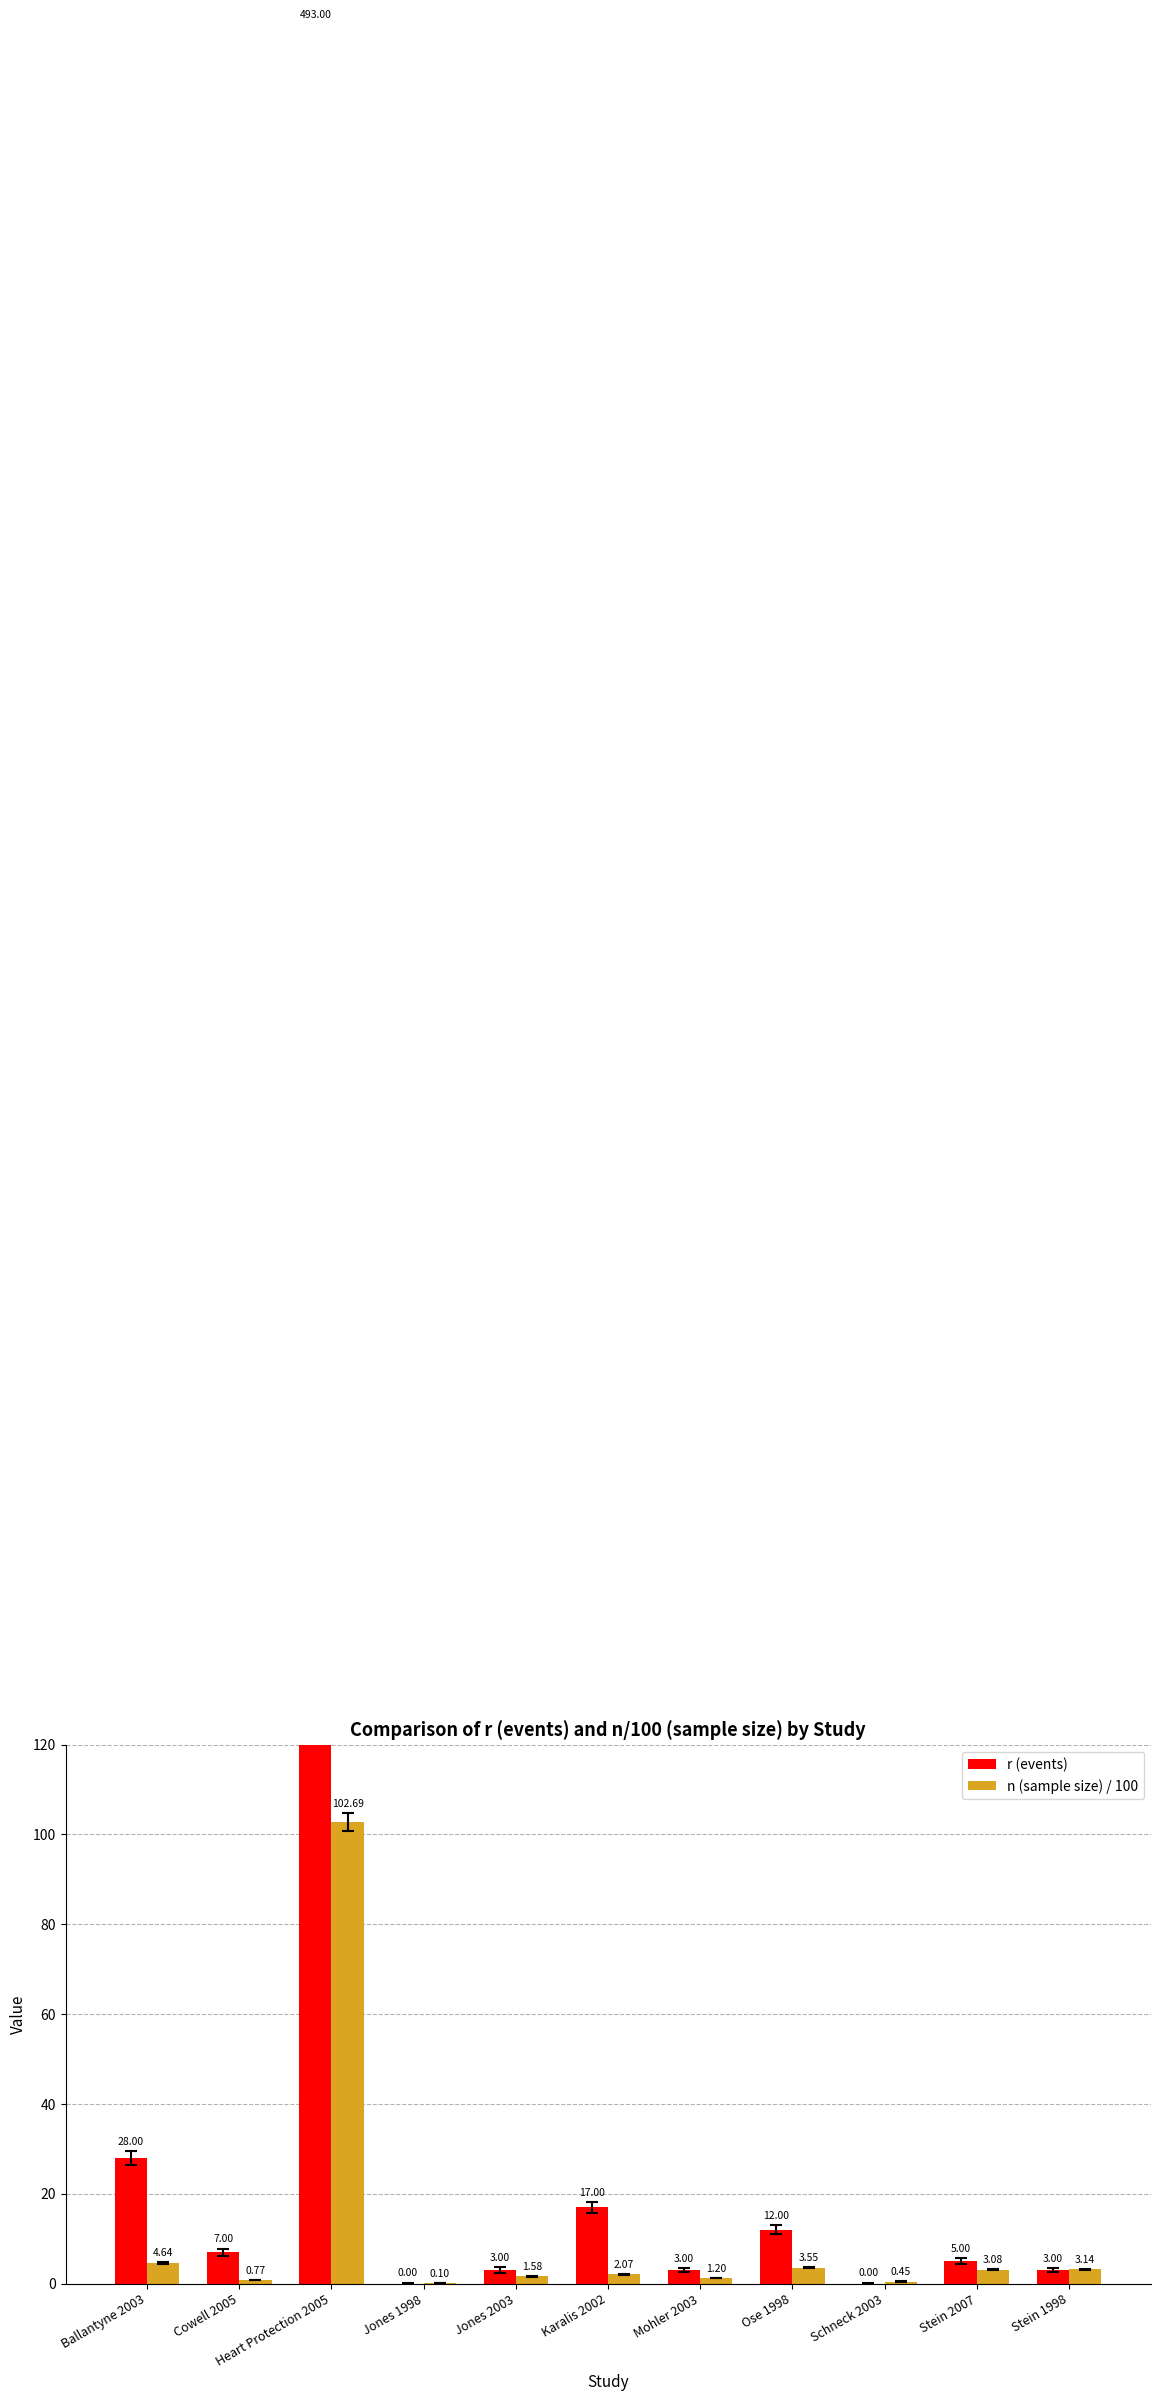

Is the value of r (events) at Ballantyne 2003 greater than the value of n (sample size) / 100 at Stein 1998?

Yes